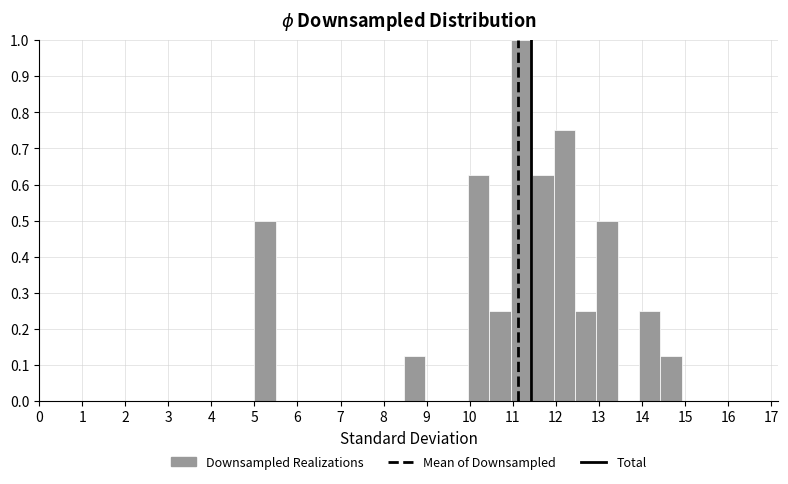

What is the height of the bar covering 13.9 to 14.4 on the x-axis? Neither the bar edges nor the heights are printed on the chart, so give them approximately, as read against the axes.

0.25